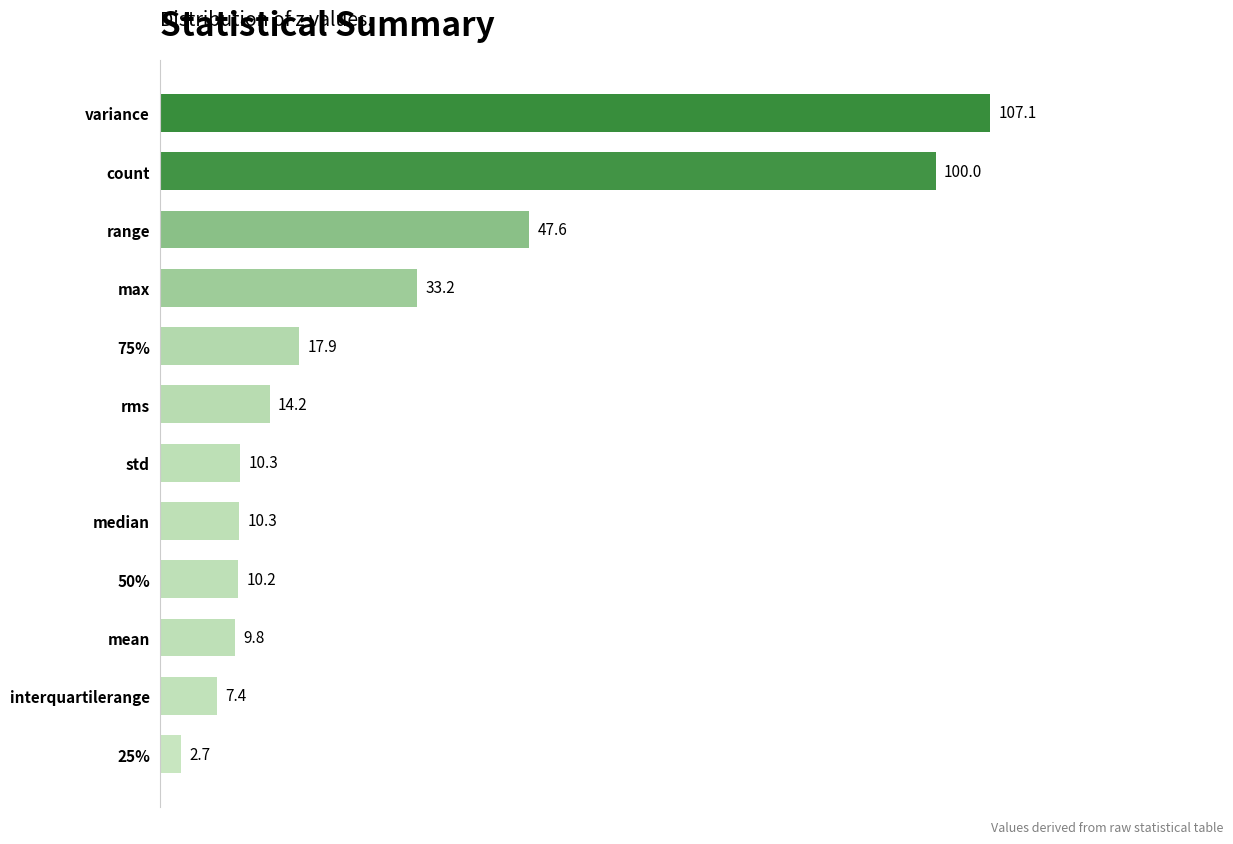

Approximately how many times larger is the value at range compared to variance?

0.4